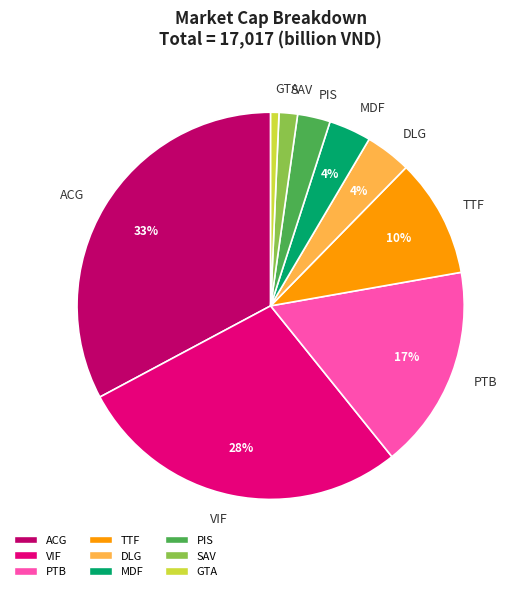

Is there any slice that represents more than half of the pie?

No